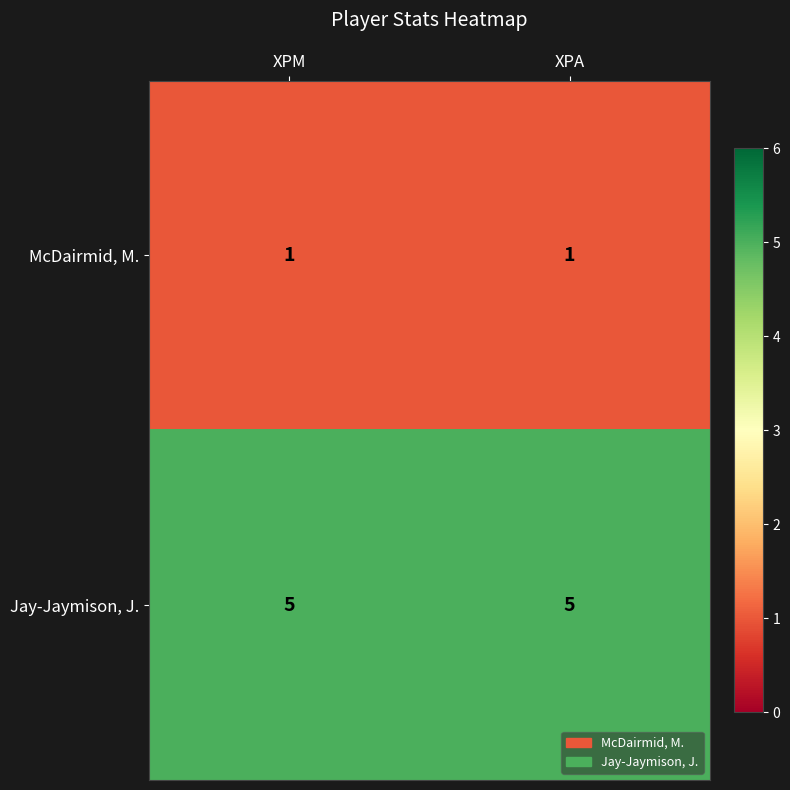

At XPA, list the series in order from smallest to largest.

McDairmid, M., Jay-Jaymison, J.